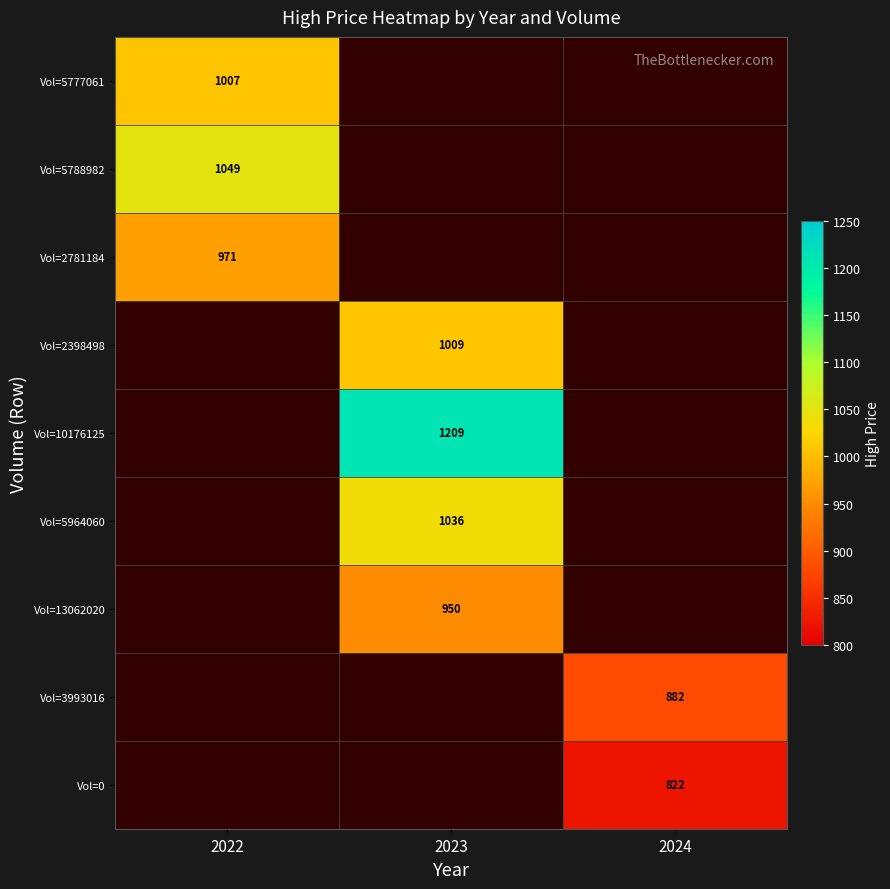

What is the greatest value displayed?

1209.0